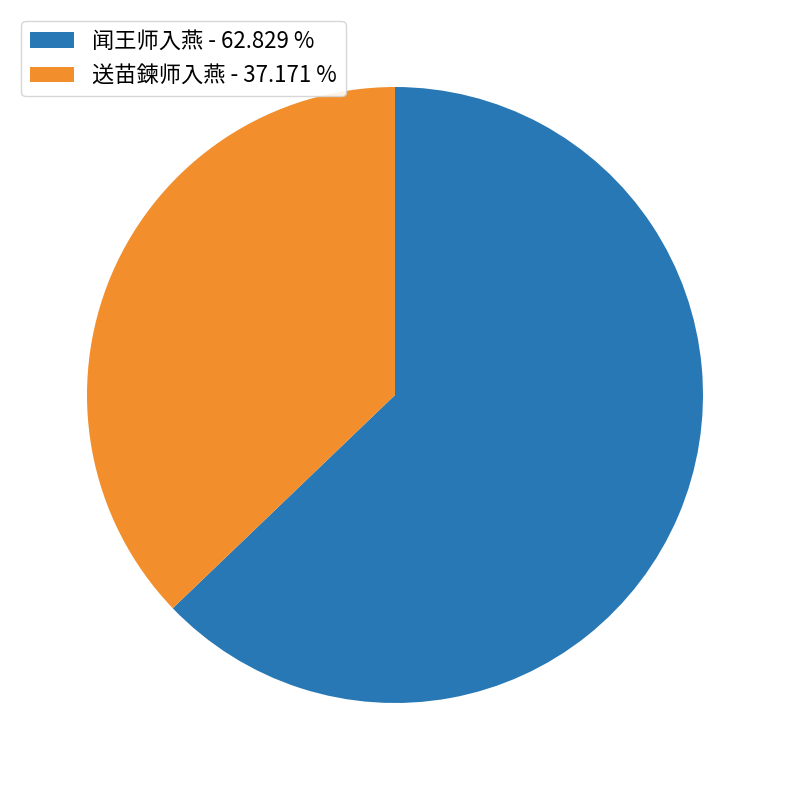

Rank the categories by value from lowest to highest.

送苗鍊师入燕, 闻王师入燕